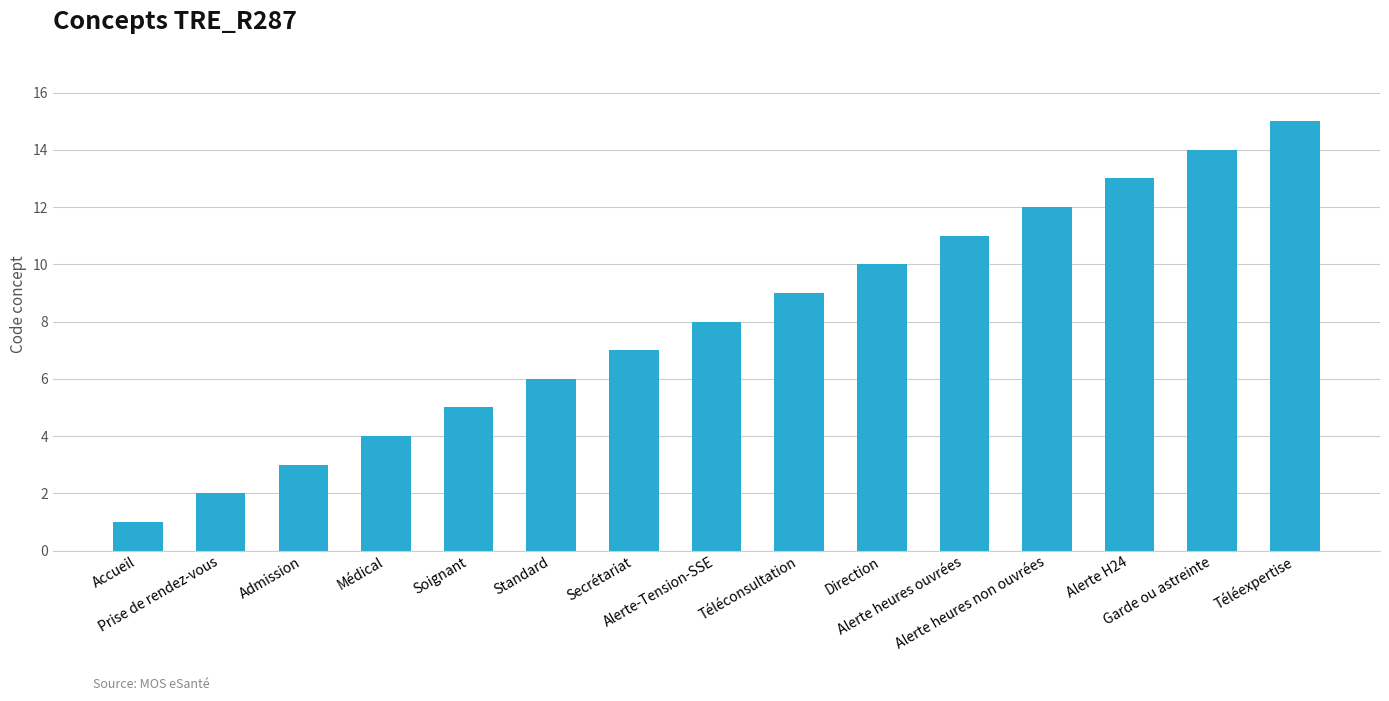

What is the difference between the maximum and minimum values?

14